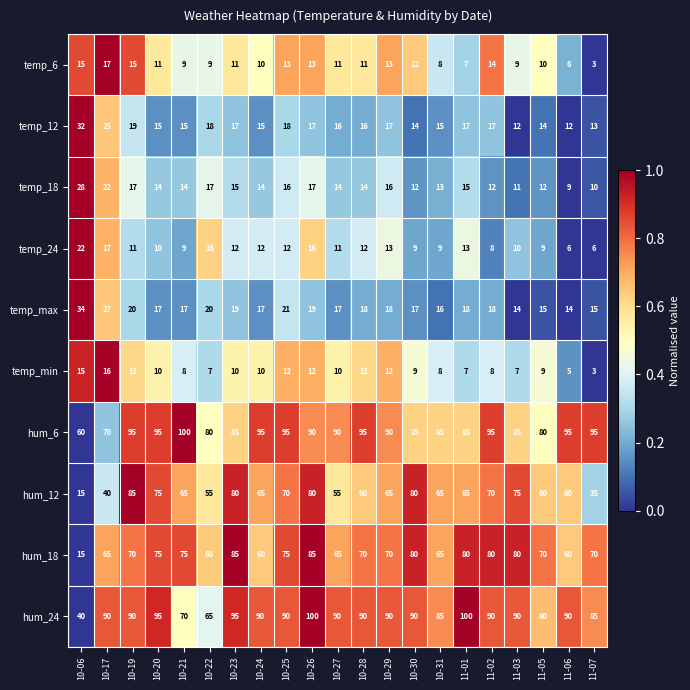

What is the difference between the hum_6 values at 10-27 and 10-21?

10